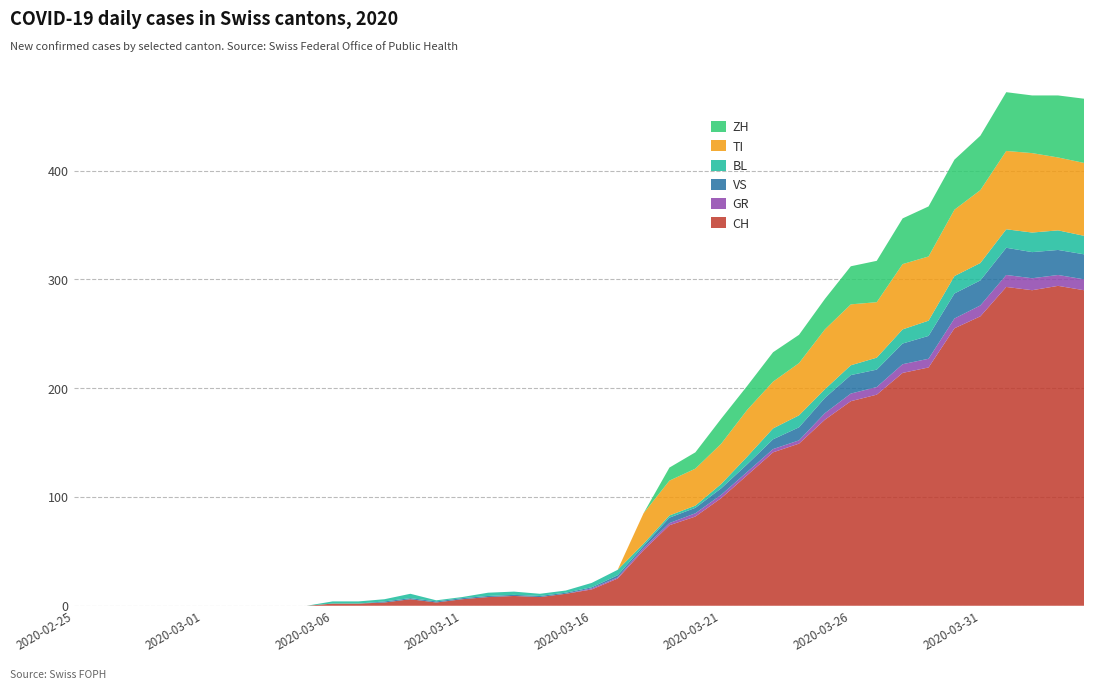

Reading left to right, what are all the values shown in this chart?

CH: 2020-02-25=0	2020-02-26=0	2020-02-27=0	2020-02-28=0	2020-02-29=0	2020-03-01=0	2020-03-02=0	2020-03-03=0	2020-03-04=0	2020-03-05=0	2020-03-06=2	2020-03-07=2	2020-03-08=3	2020-03-09=6	2020-03-10=3	2020-03-11=6	2020-03-12=8	2020-03-13=9	2020-03-14=8	2020-03-15=11	2020-03-16=15	2020-03-17=25	2020-03-18=51	2020-03-19=74	2020-03-20=82	2020-03-21=99	2020-03-22=120	2020-03-23=141	2020-03-24=149	2020-03-25=171	2020-03-26=188	2020-03-27=194	2020-03-28=214	2020-03-29=219	2020-03-30=255	2020-03-31=266	2020-04-01=293	2020-04-02=290	2020-04-03=294	2020-04-04=290
GR: 2020-02-25=0	2020-02-26=0	2020-02-27=0	2020-02-28=0	2020-02-29=0	2020-03-01=0	2020-03-02=0	2020-03-03=0	2020-03-04=0	2020-03-05=0	2020-03-06=0	2020-03-07=0	2020-03-08=0	2020-03-09=0	2020-03-10=0	2020-03-11=0	2020-03-12=0	2020-03-13=0	2020-03-14=0	2020-03-15=0	2020-03-16=1	2020-03-17=1	2020-03-18=2	2020-03-19=2	2020-03-20=3	2020-03-21=3	2020-03-22=3	2020-03-23=3	2020-03-24=3	2020-03-25=6	2020-03-26=7	2020-03-27=7	2020-03-28=8	2020-03-29=8	2020-03-30=9	2020-03-31=10	2020-04-01=11	2020-04-02=11	2020-04-03=10	2020-04-04=10
VS: 2020-02-25=0	2020-02-26=0	2020-02-27=0	2020-02-28=0	2020-02-29=0	2020-03-01=0	2020-03-02=0	2020-03-03=0	2020-03-04=0	2020-03-05=0	2020-03-06=0	2020-03-07=0	2020-03-08=1	2020-03-09=1	2020-03-10=1	2020-03-11=1	2020-03-12=1	2020-03-13=1	2020-03-14=1	2020-03-15=1	2020-03-16=1	2020-03-17=2	2020-03-18=2	2020-03-19=5	2020-03-20=5	2020-03-21=6	2020-03-22=7	2020-03-23=9	2020-03-24=12	2020-03-25=14	2020-03-26=17	2020-03-27=16	2020-03-28=19	2020-03-29=21	2020-03-30=23	2020-03-31=23	2020-04-01=25	2020-04-02=24	2020-04-03=23	2020-04-04=23
BL: 2020-02-25=0	2020-02-26=0	2020-02-27=0	2020-02-28=0	2020-02-29=0	2020-03-01=0	2020-03-02=0	2020-03-03=0	2020-03-04=0	2020-03-05=0	2020-03-06=2	2020-03-07=2	2020-03-08=2	2020-03-09=4	2020-03-10=1	2020-03-11=1	2020-03-12=3	2020-03-13=3	2020-03-14=2	2020-03-15=2	2020-03-16=4	2020-03-17=5	2020-03-18=2	2020-03-19=2	2020-03-20=2	2020-03-21=4	2020-03-22=7	2020-03-23=10	2020-03-24=11	2020-03-25=8	2020-03-26=9	2020-03-27=11	2020-03-28=13	2020-03-29=14	2020-03-30=16	2020-03-31=16	2020-04-01=17	2020-04-02=18	2020-04-03=18	2020-04-04=17
TI: 2020-02-25=0	2020-02-26=0	2020-02-27=0	2020-02-28=0	2020-02-29=0	2020-03-01=0	2020-03-02=0	2020-03-03=0	2020-03-04=0	2020-03-05=0	2020-03-06=0	2020-03-07=0	2020-03-08=0	2020-03-09=0	2020-03-10=0	2020-03-11=0	2020-03-12=0	2020-03-13=0	2020-03-14=0	2020-03-15=0	2020-03-16=0	2020-03-17=0	2020-03-18=28	2020-03-19=32	2020-03-20=34	2020-03-21=37	2020-03-22=43	2020-03-23=43	2020-03-24=48	2020-03-25=55	2020-03-26=56	2020-03-27=51	2020-03-28=60	2020-03-29=59	2020-03-30=61	2020-03-31=67	2020-04-01=72	2020-04-02=73	2020-04-03=67	2020-04-04=67
ZH: 2020-02-25=0	2020-02-26=0	2020-02-27=0	2020-02-28=0	2020-02-29=0	2020-03-01=0	2020-03-02=0	2020-03-03=0	2020-03-04=0	2020-03-05=0	2020-03-06=0	2020-03-07=0	2020-03-08=0	2020-03-09=0	2020-03-10=0	2020-03-11=0	2020-03-12=0	2020-03-13=0	2020-03-14=0	2020-03-15=0	2020-03-16=0	2020-03-17=0	2020-03-18=0	2020-03-19=12	2020-03-20=15	2020-03-21=23	2020-03-22=22	2020-03-23=27	2020-03-24=26	2020-03-25=28	2020-03-26=35	2020-03-27=38	2020-03-28=42	2020-03-29=46	2020-03-30=46	2020-03-31=50	2020-04-01=54	2020-04-02=53	2020-04-03=57	2020-04-04=59